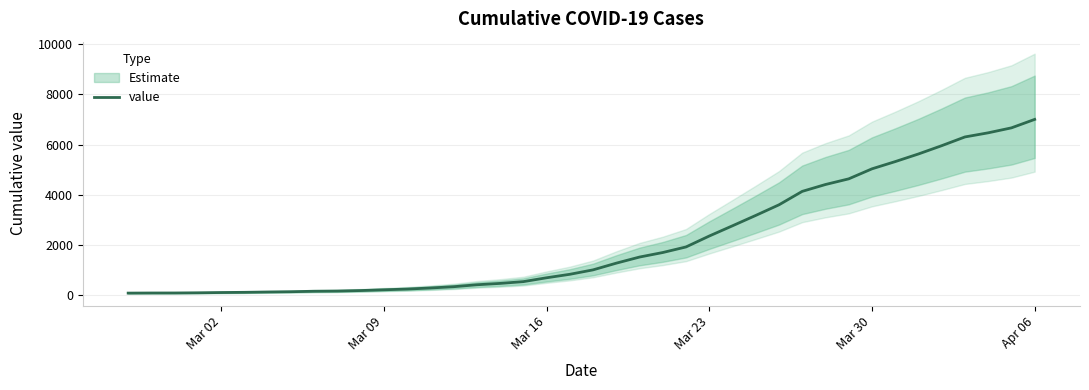

Which category has the highest value in the value series?

Apr 06